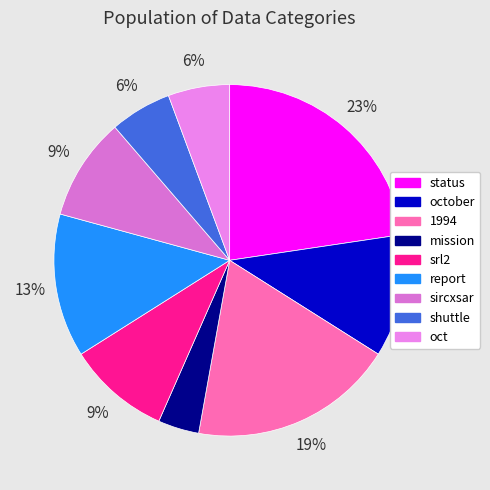

How many slices are in this pie chart?

9